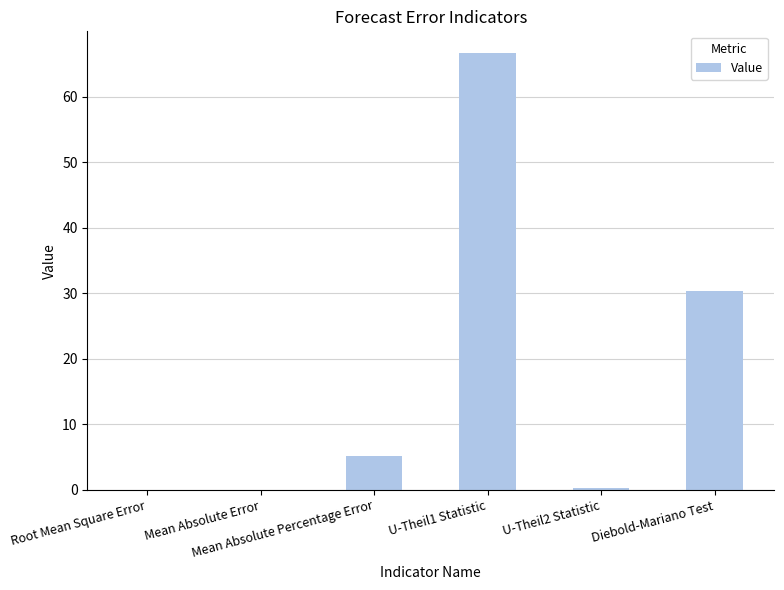

What is the difference between the values at U-Theil2 Statistic and Diebold-Mariano Test?

30.2